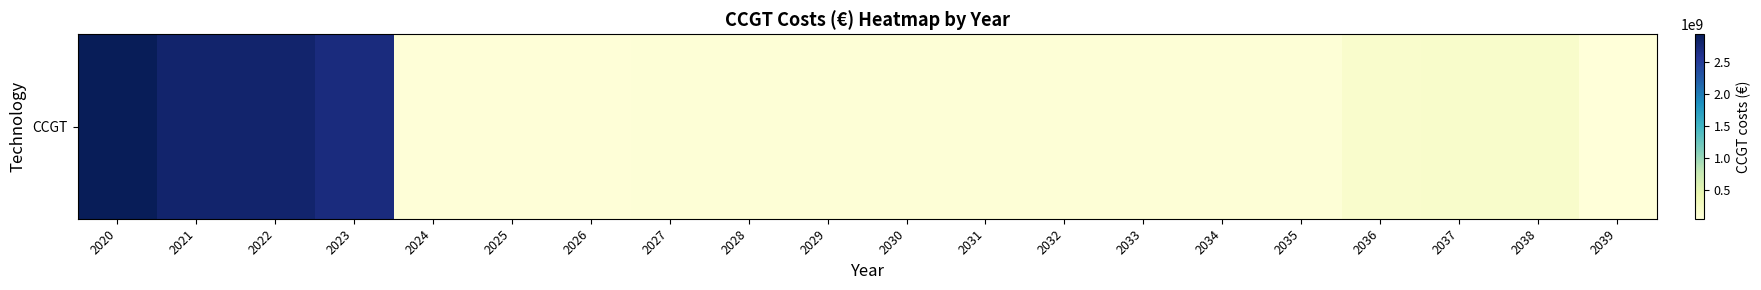

Which category has the highest value across all series?

2020